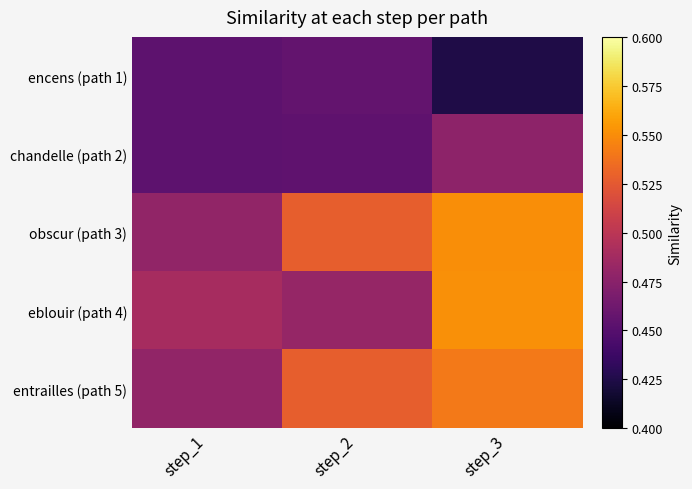

Reading right to left, list all the values displayed in this chart.

encens (path 1): step_3=0.4	step_2=0.5	step_1=0.5
chandelle (path 2): step_3=0.5	step_2=0.5	step_1=0.5
obscur (path 3): step_3=0.6	step_2=0.5	step_1=0.5
eblouir (path 4): step_3=0.6	step_2=0.5	step_1=0.5
entrailles (path 5): step_3=0.5	step_2=0.5	step_1=0.5